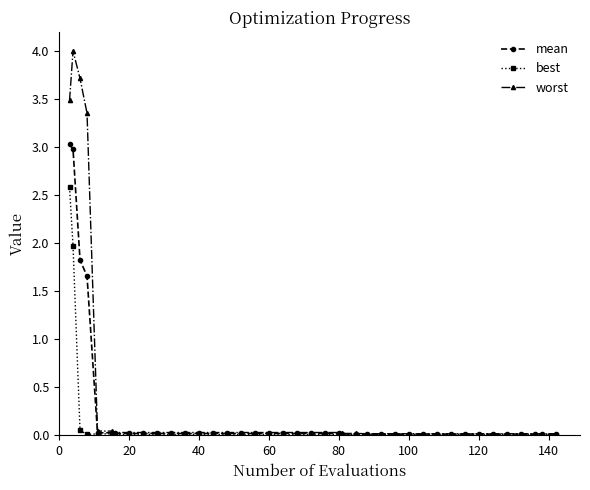

List the series in order of their peak value, lowest first.

best, mean, worst